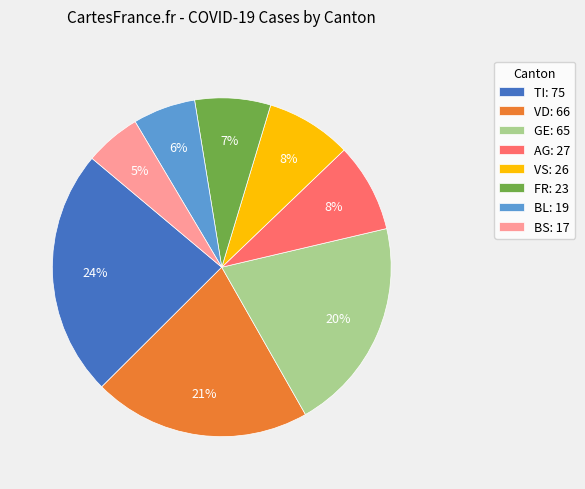

Count the number of slices in the pie.

8